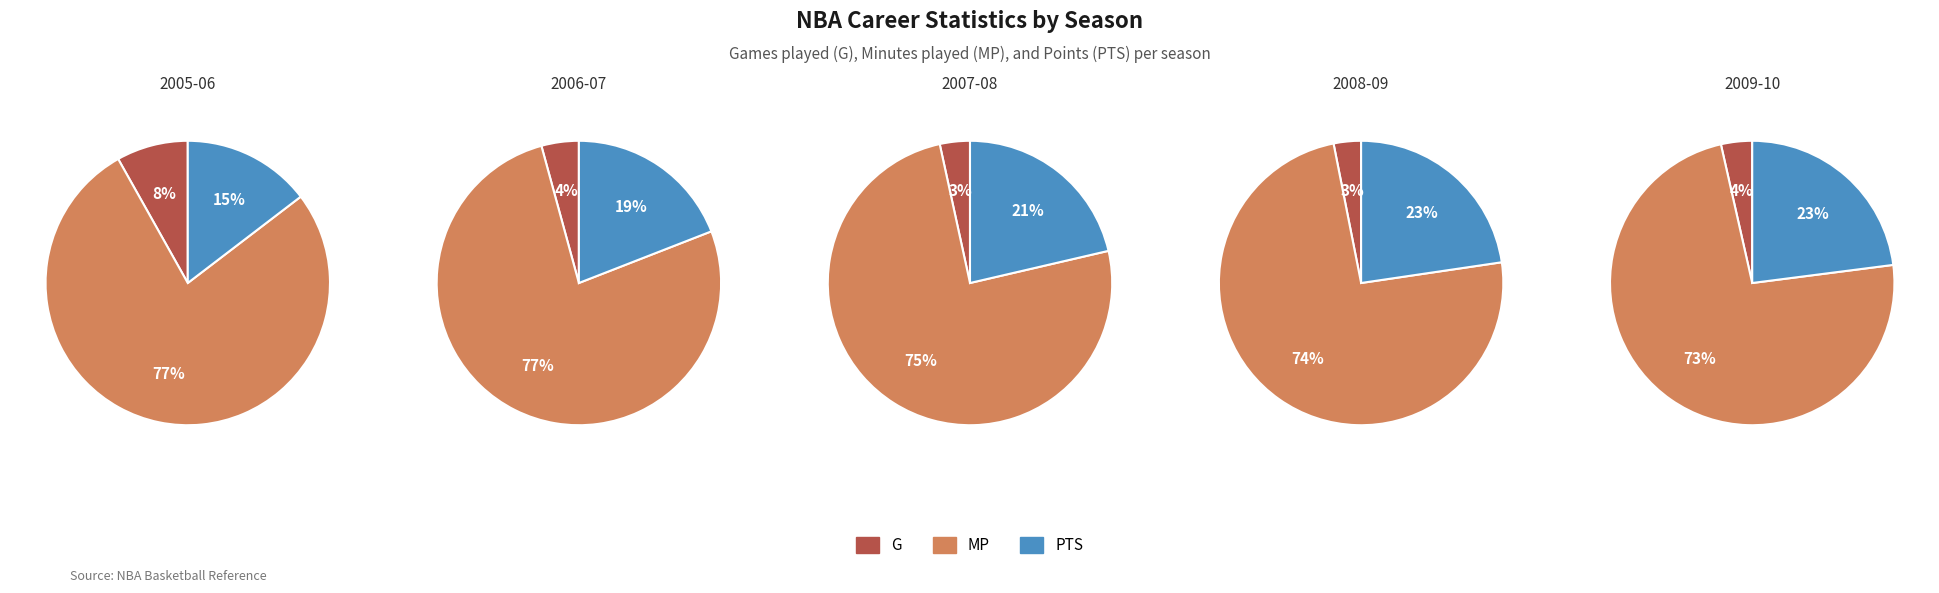

True or false: PTS accounts for 31% of the total.

False